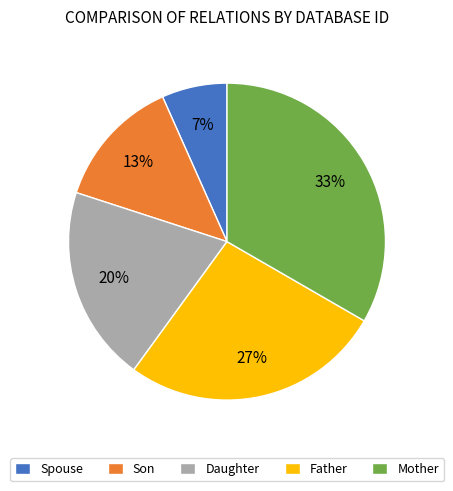

To the nearest percent, what portion does Daughter represent?

20%